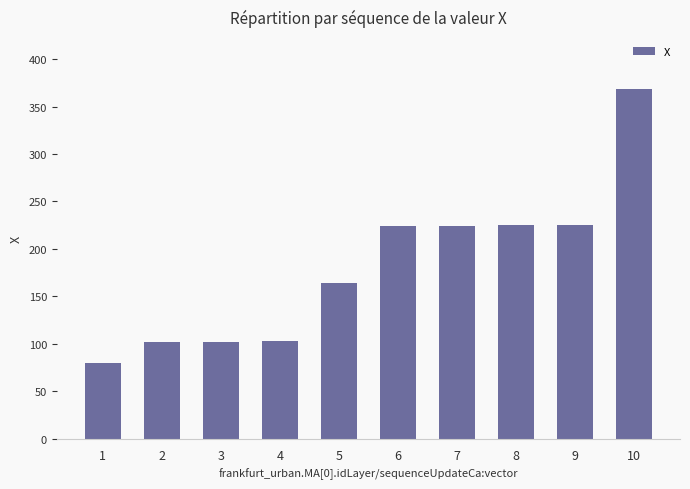

True or false: the data shows 225.3 at 9.

True